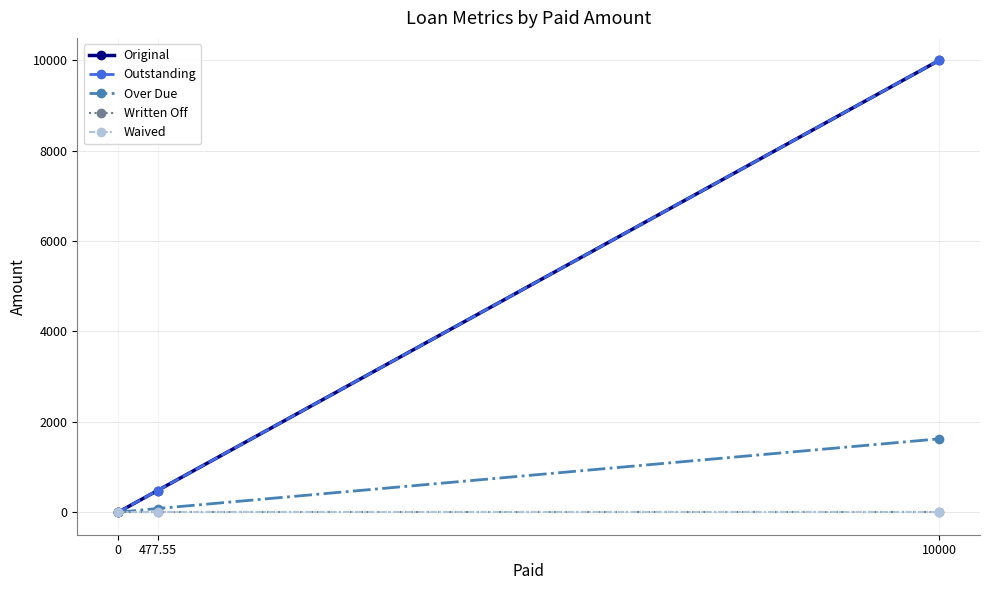

List the labels in order of Written Off value, largest first.

0, 477.55, 10000